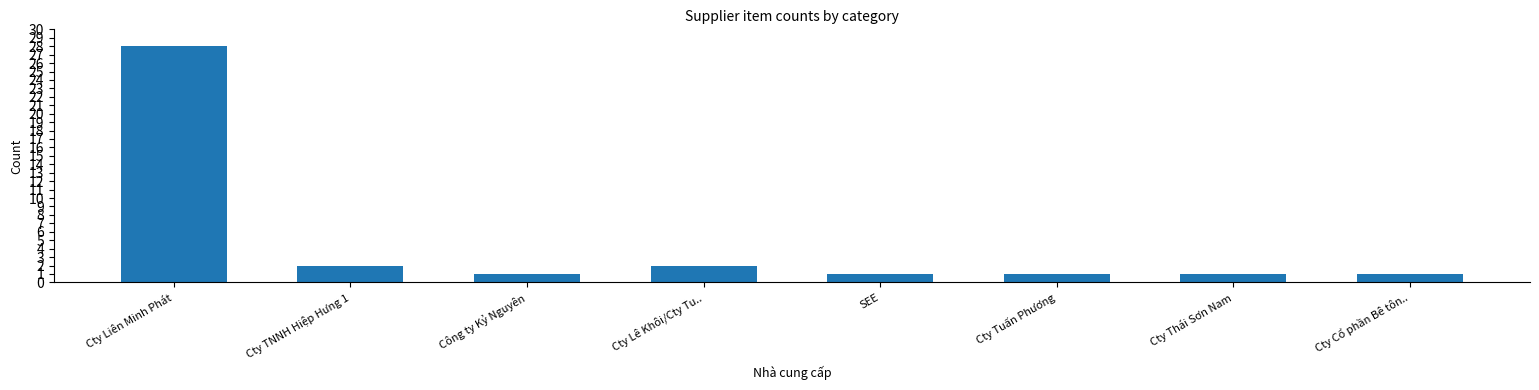

What is the maximum value shown in the chart?

28